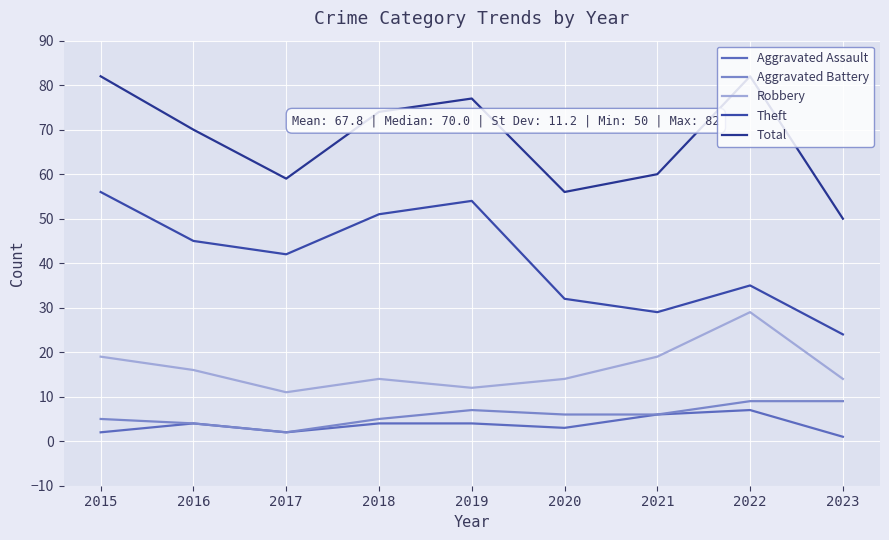

At which label is Aggravated Battery closest to 5?

2015